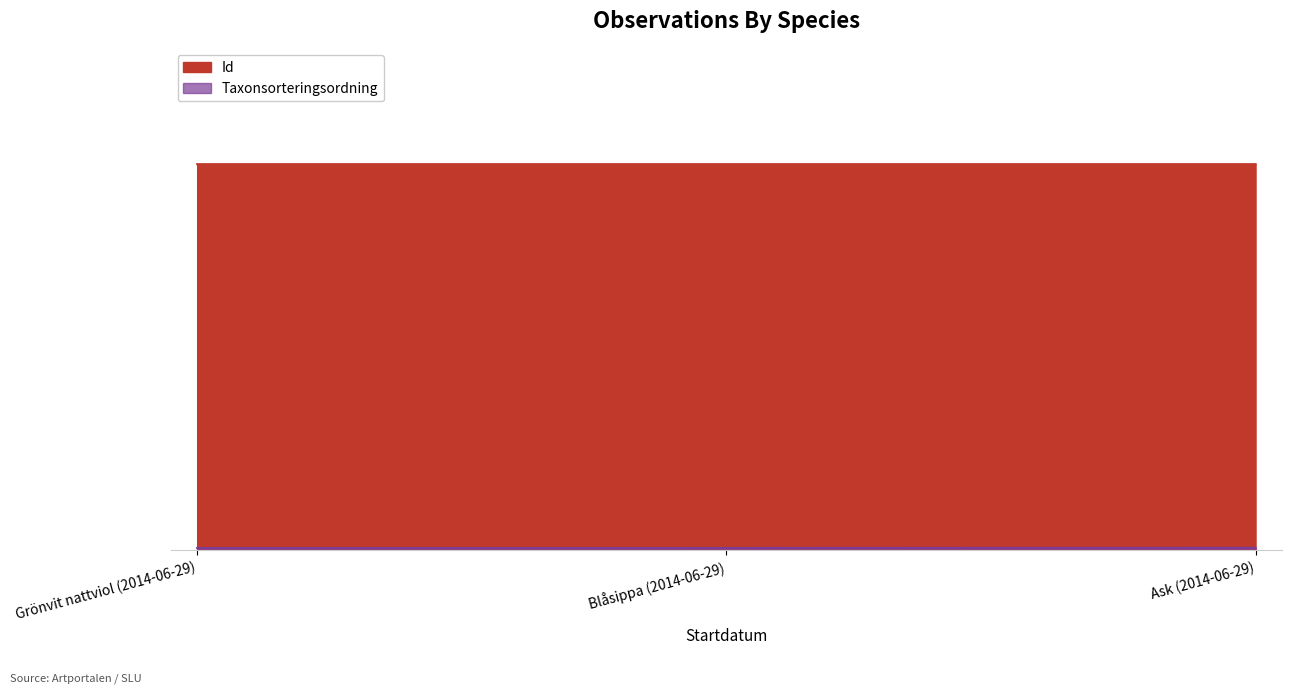

Reading left to right, list all the values displayed in this chart.

Id: 1683.4	1683.4	1683.4
Taxonsorteringsordning: 9.6	9.9	10.4